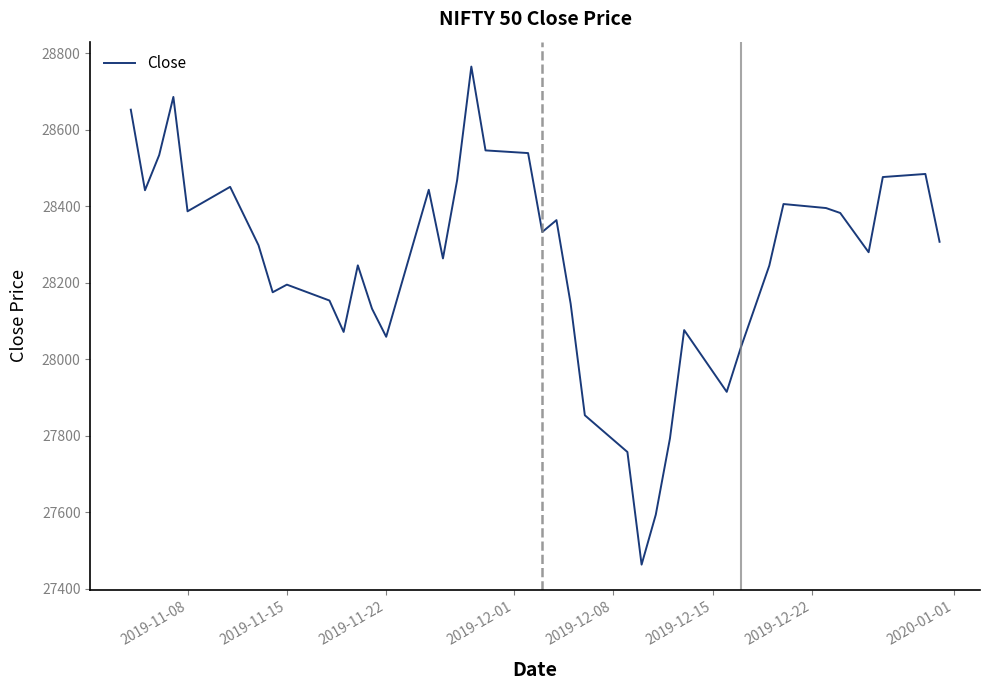

What is the greatest value displayed?

28765.6